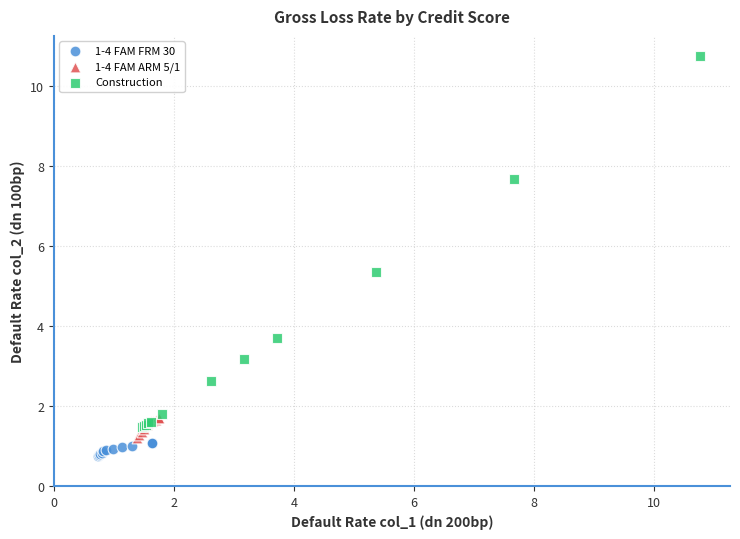

Which series reaches the maximum Y coordinate?

Construction